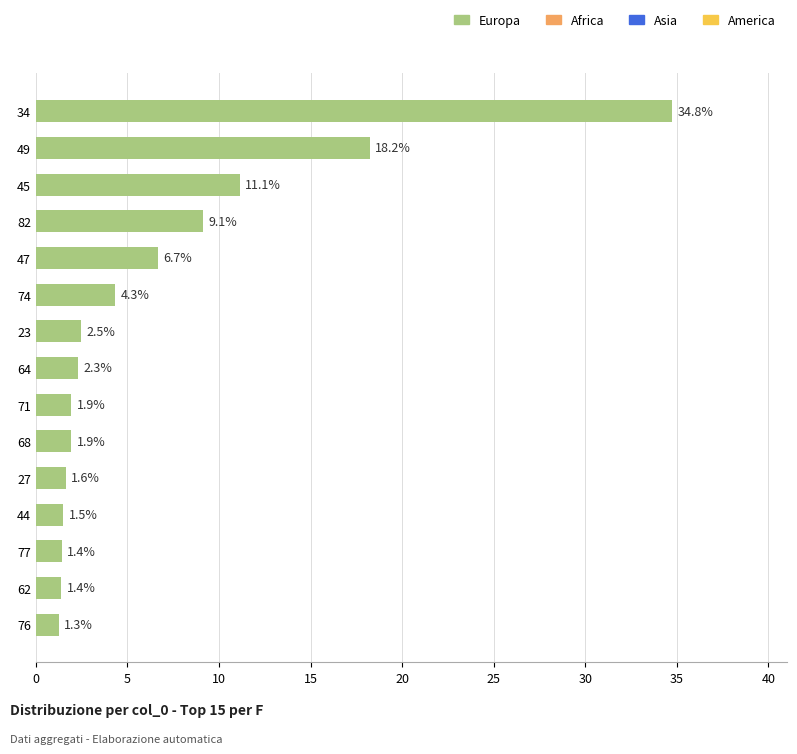

What is the smallest value displayed?

1.3